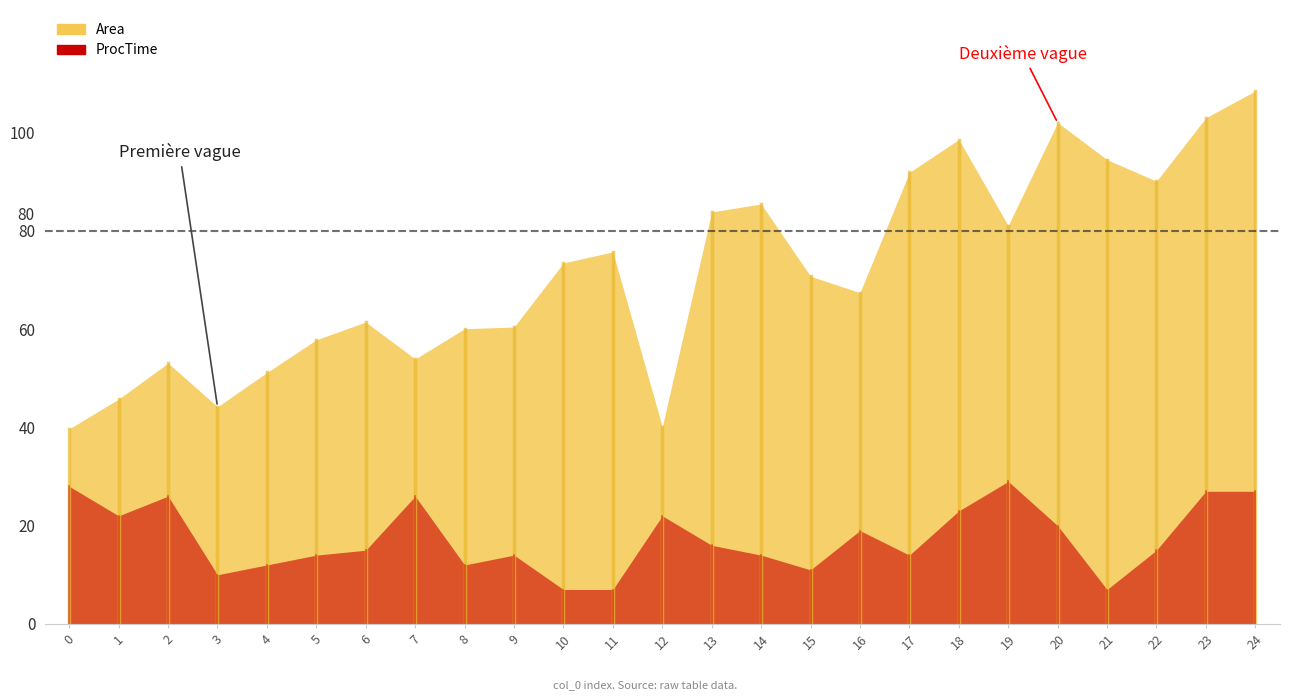

Which category has the lowest value in the ProcTime series?

10